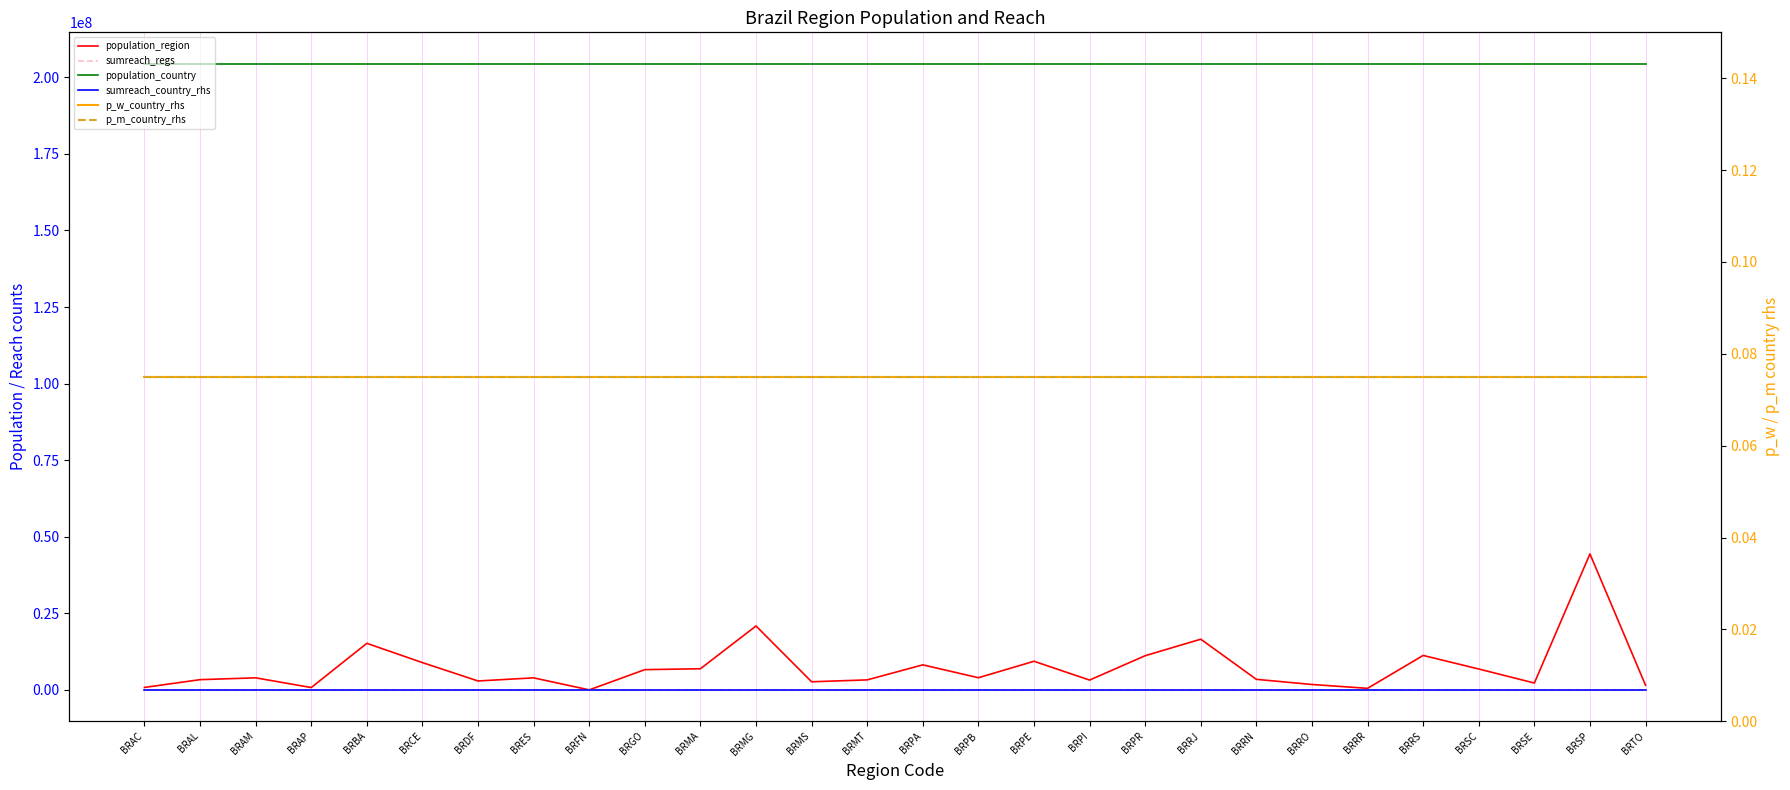

What position from the left is BRPB?

16